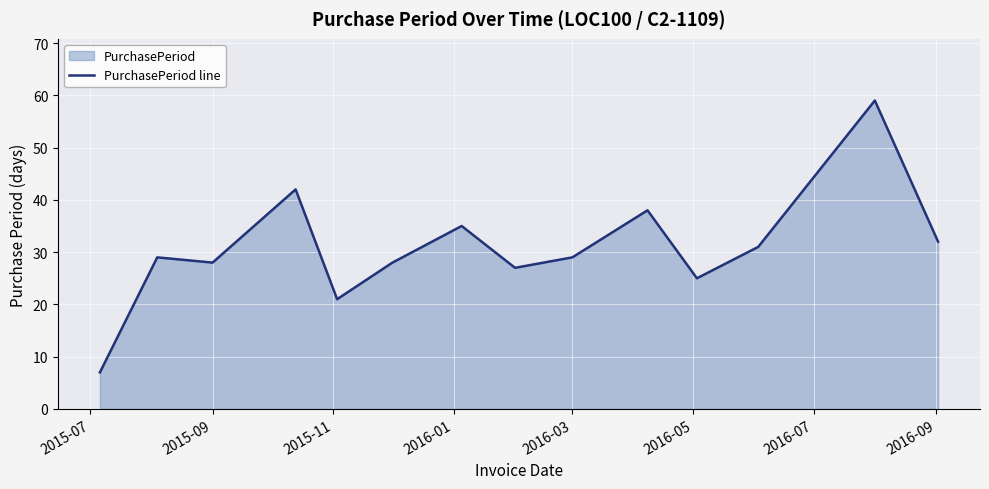

What is the greatest value displayed?

59